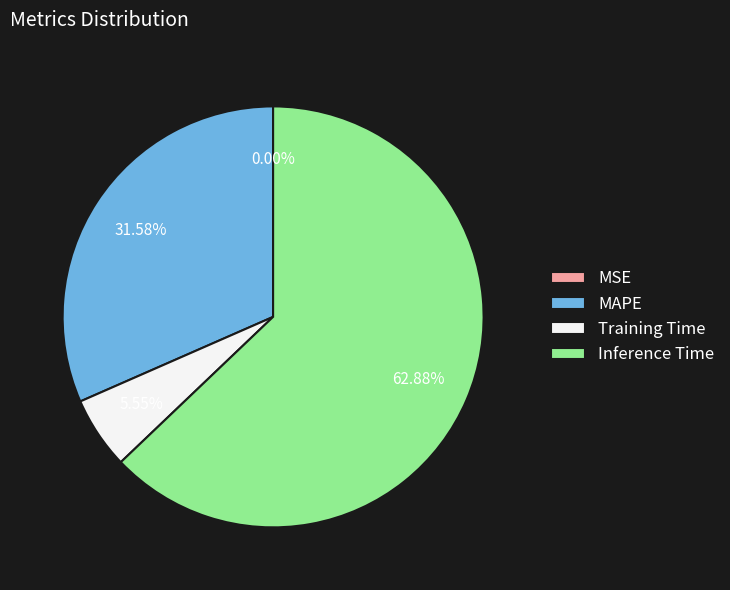

To the nearest percent, what is the average slice percentage?

25%